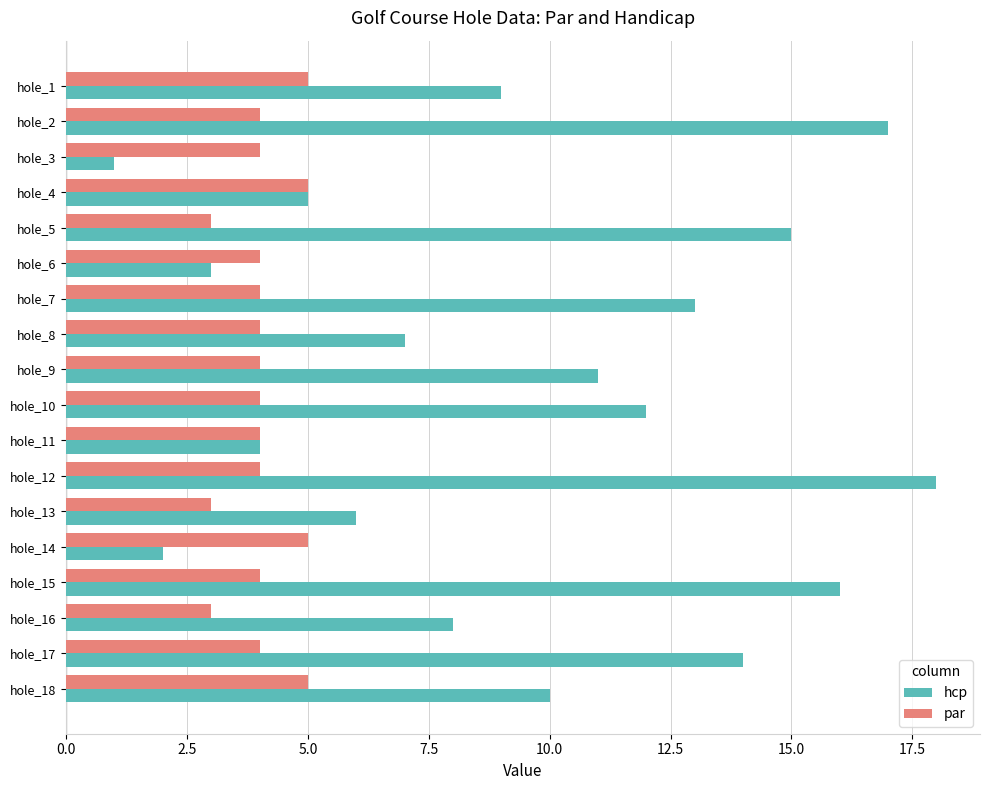

Which series has the largest range (max minus min)?

hcp